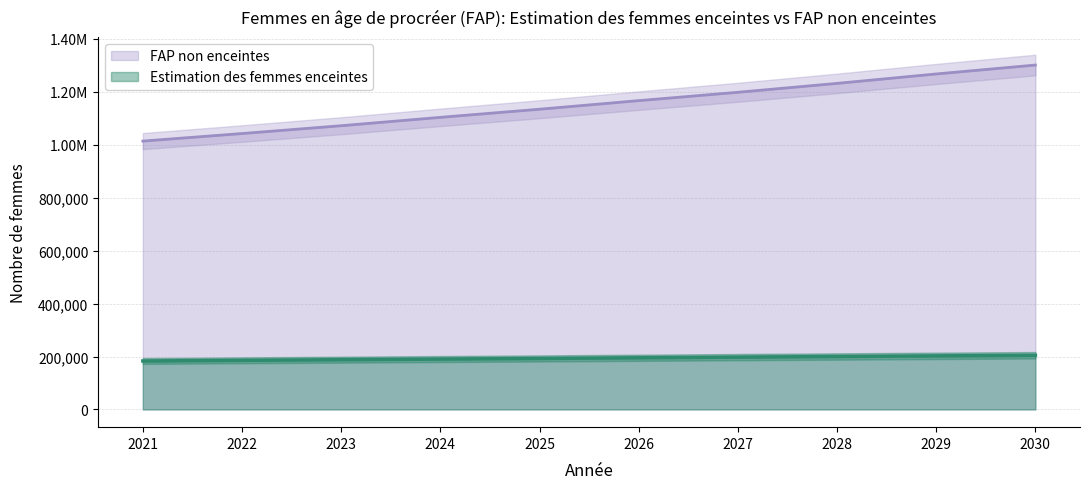

What is the difference between the Estimation des femmes enceintes values at 2028 and 2023?

12069.3